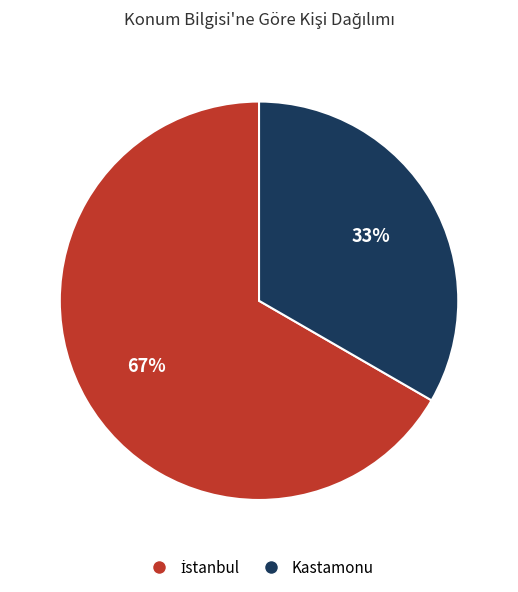

Which slice is the smallest?

Kastamonu